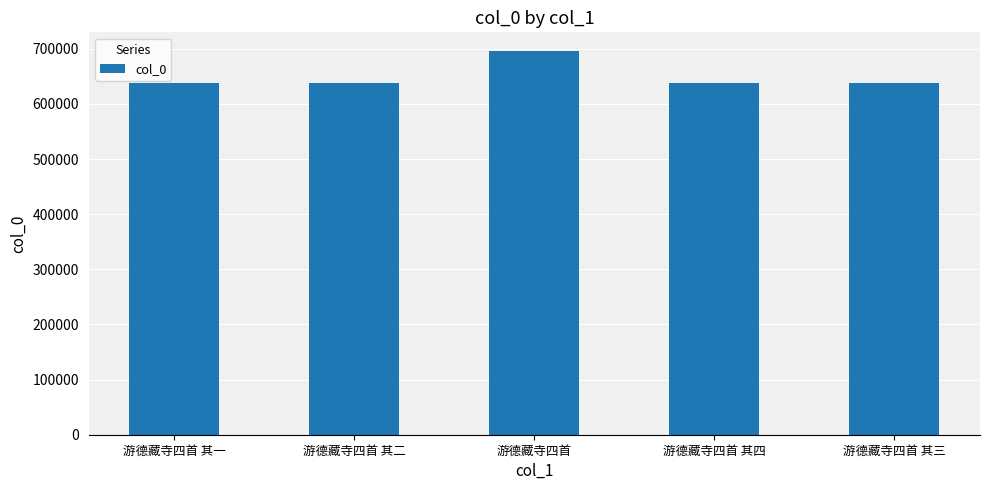

Is it true that the value at 游德藏寺四首 其二 is 271989?

False